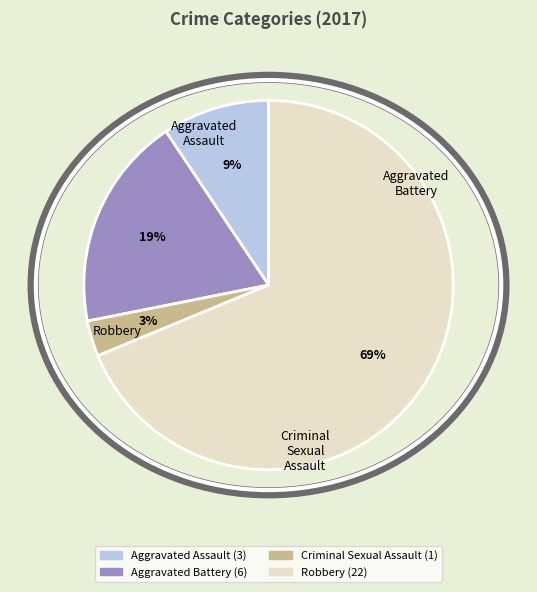

The Aggravated Assault slice represents 2% of the pie. True or false?

False